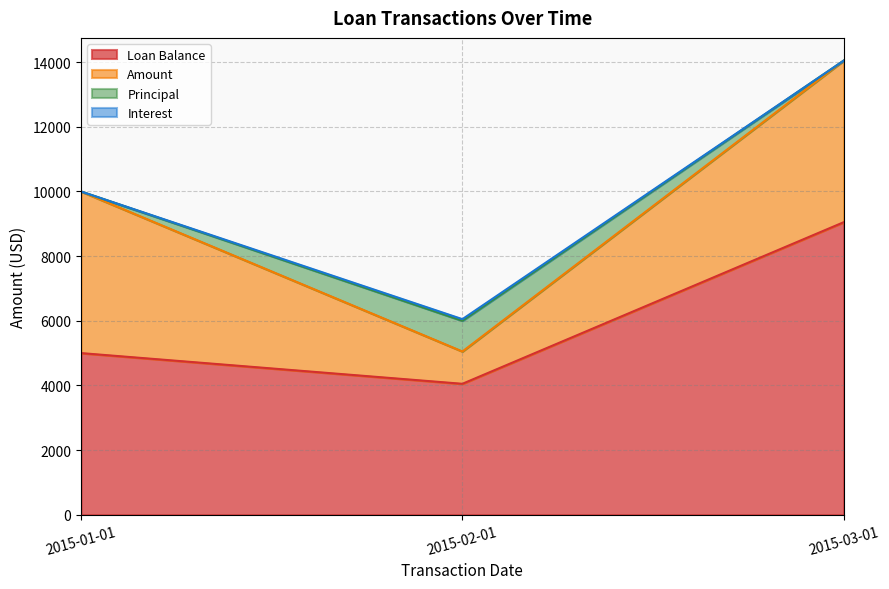

Which label corresponds to the smallest value in the chart?

2015-01-01